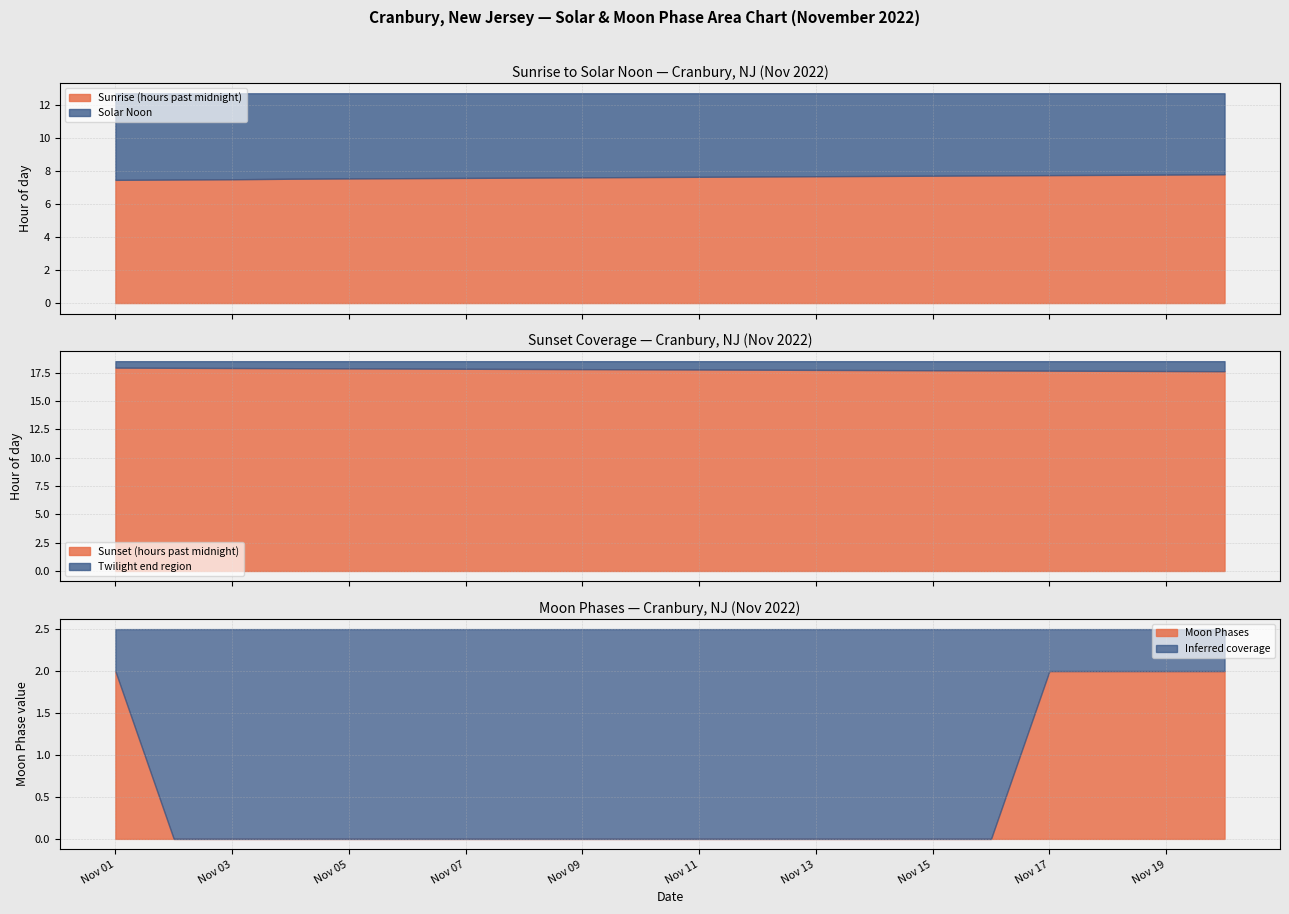

How many values are between 0 and 2?

20